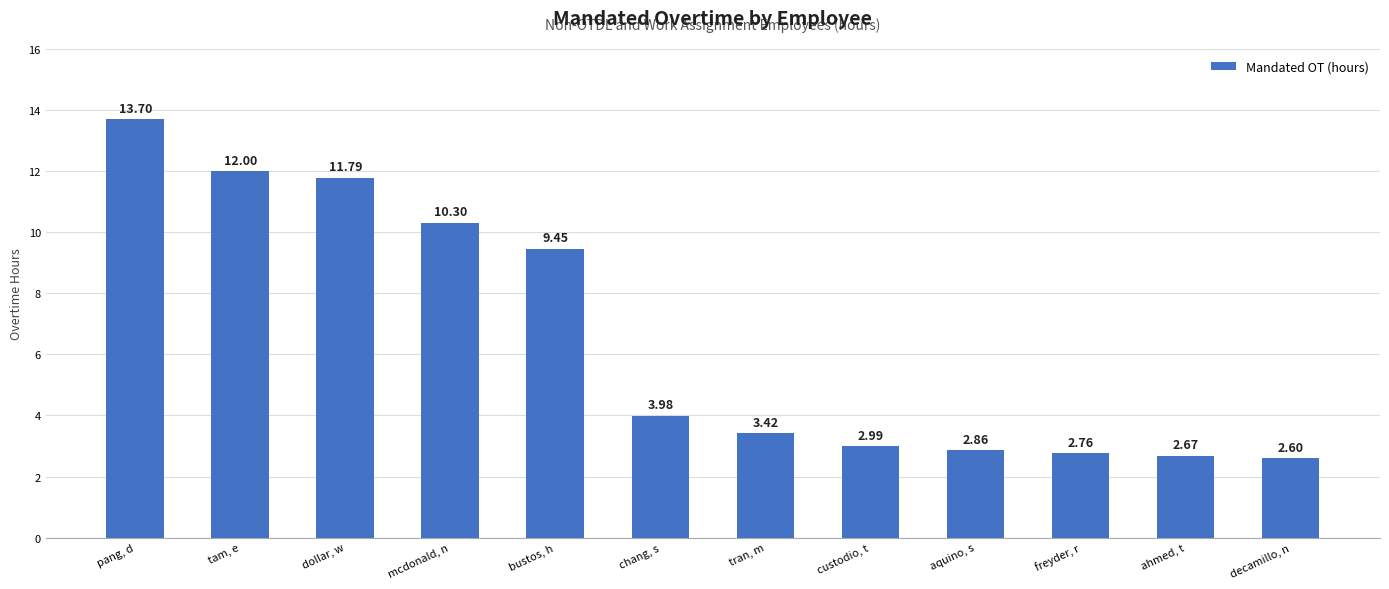

What is the difference between the second highest and second lowest values?

9.3